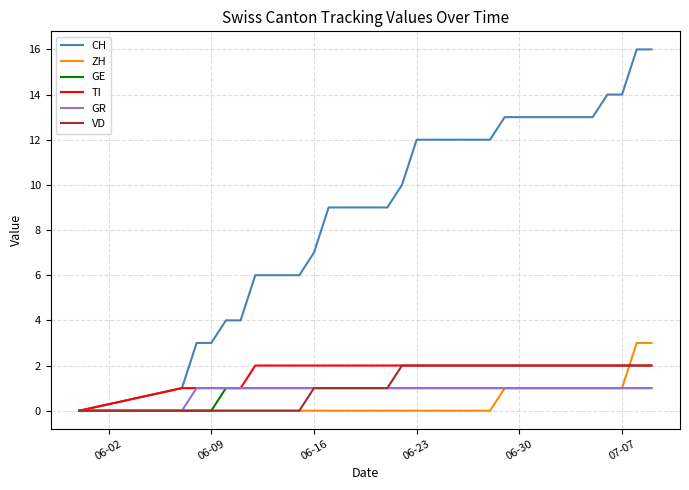

Which series has the widest spread of values?

CH